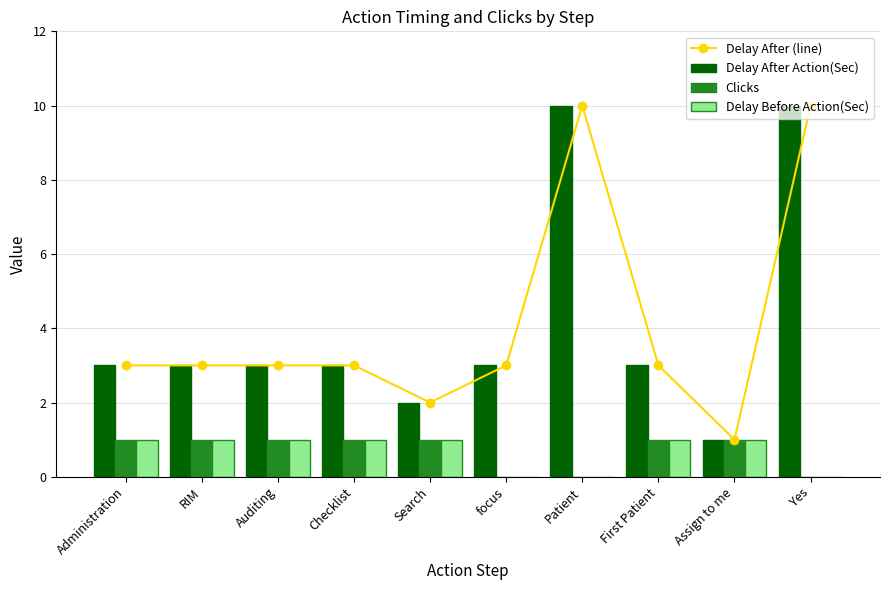

Reading left to right, what are all the values shown in this chart?

Delay After (line): Administration=3	RIM=3	Auditing=3	Checklist=3	Search=2	focus=3	Patient=10	First Patient=3	Assign to me=1	Yes=10
Delay After Action(Sec): Administration=3	RIM=3	Auditing=3	Checklist=3	Search=2	focus=3	Patient=10	First Patient=3	Assign to me=1	Yes=10
Clicks: Administration=1	RIM=1	Auditing=1	Checklist=1	Search=1	focus=0	Patient=0	First Patient=1	Assign to me=1	Yes=0
Delay Before Action(Sec): Administration=1	RIM=1	Auditing=1	Checklist=1	Search=1	focus=0	Patient=0	First Patient=1	Assign to me=1	Yes=0